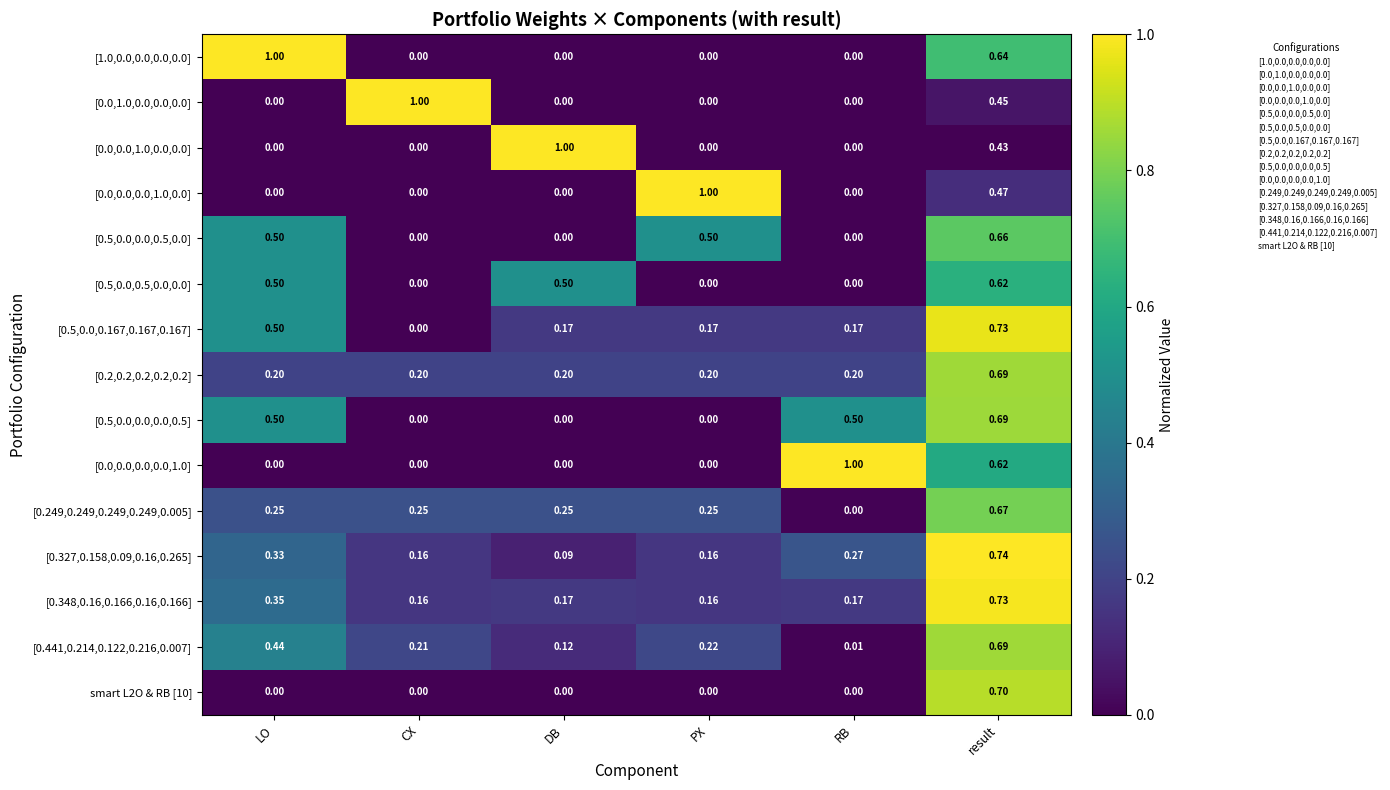

At which label does [0.348,0.16,0.166,0.16,0.166] reach its peak?

result